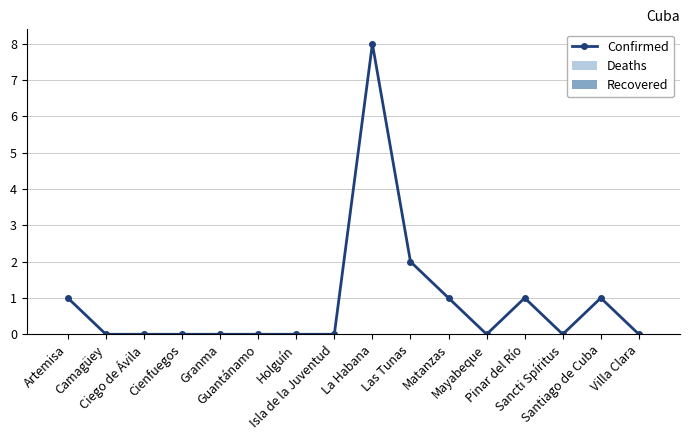

How many lines are shown in the chart?

1